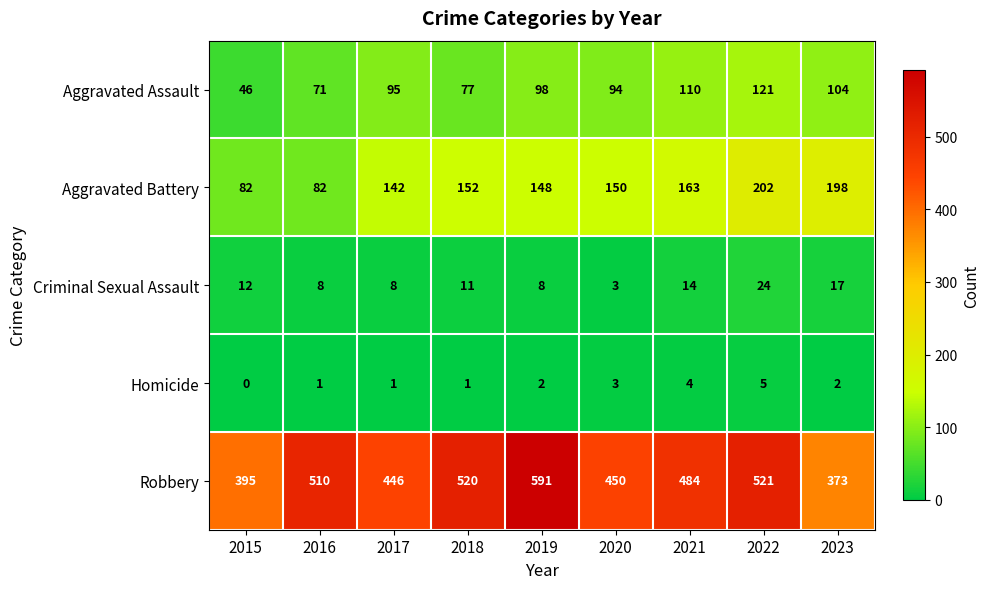

At which category is the sum across all series the highest?

2022